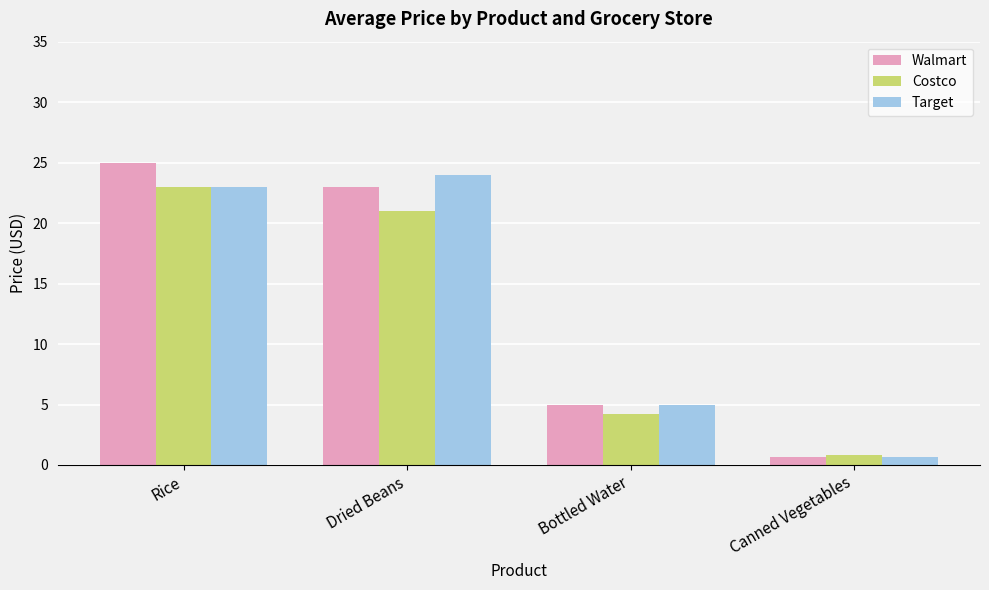

At how many categories does at least one series exceed 7?

2